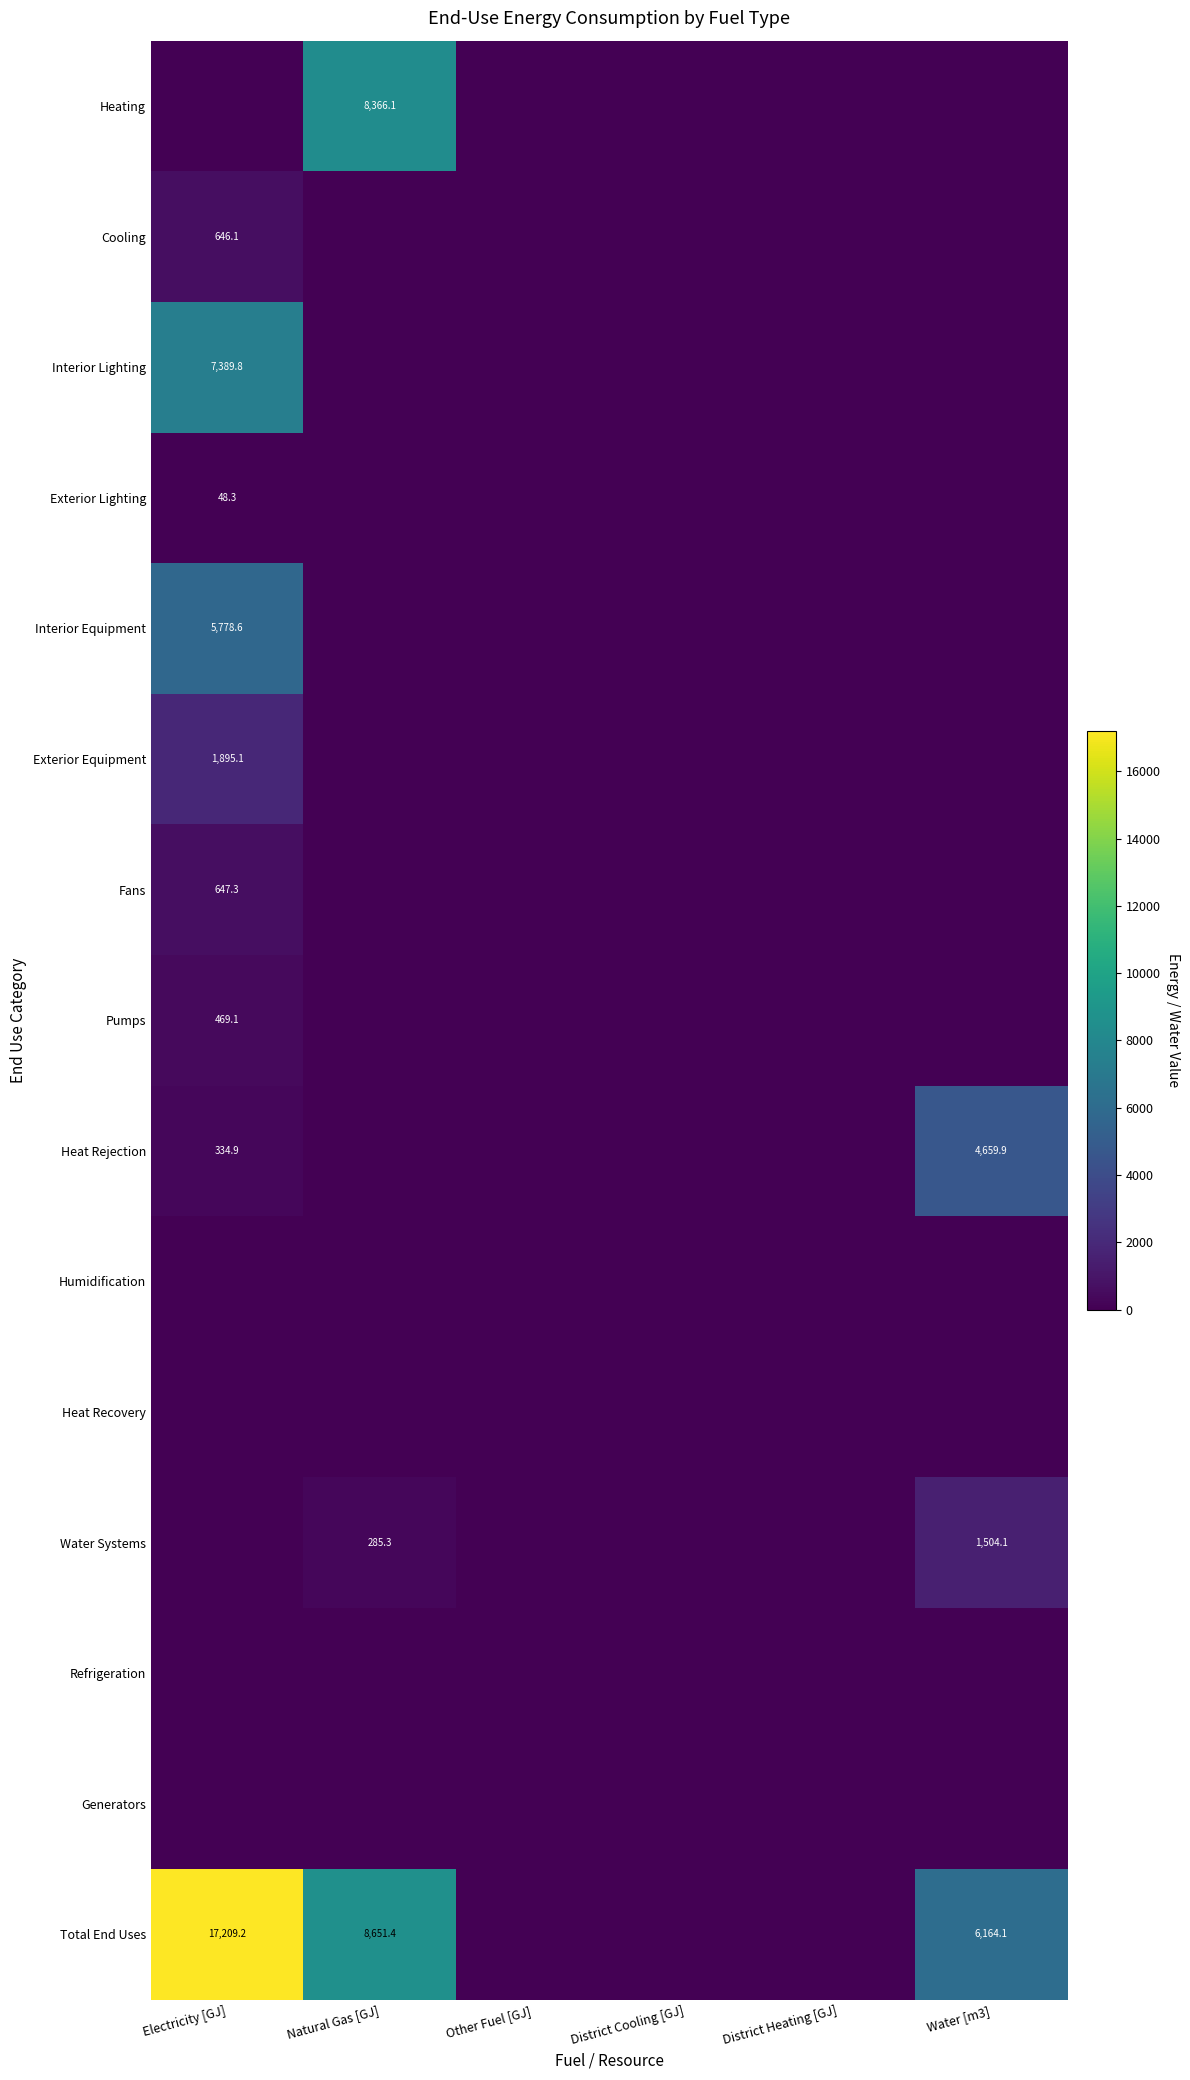

Which category has the highest value across all series?

Electricity [GJ]